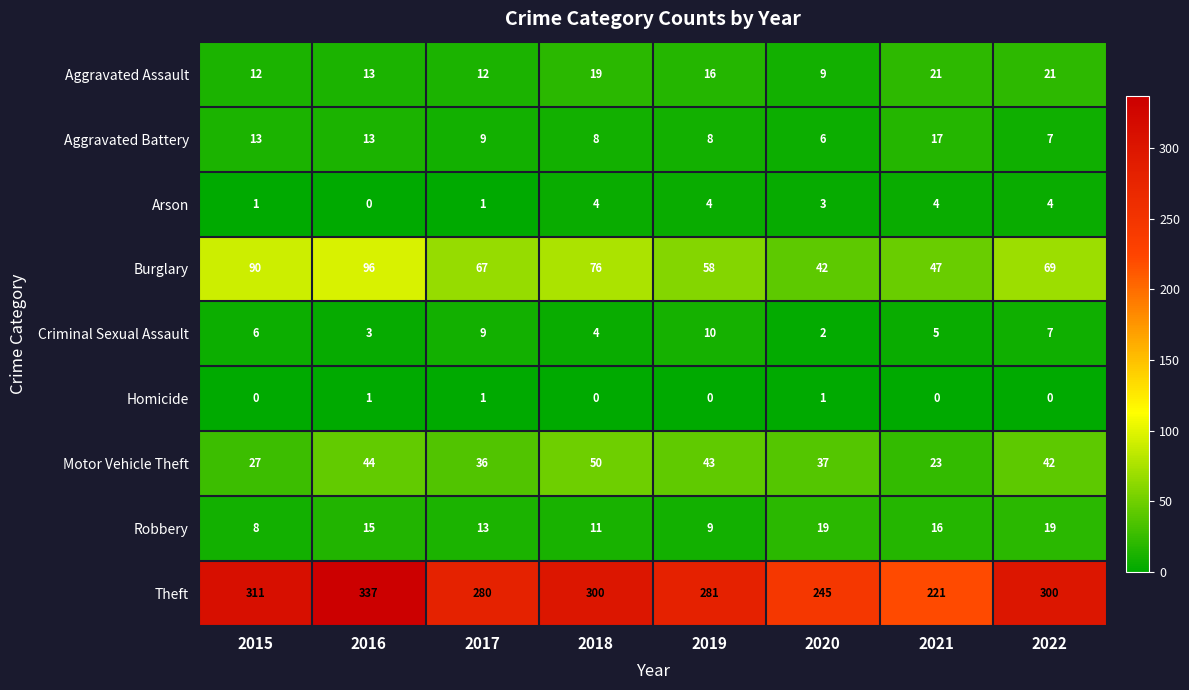

At which category is the sum across all series the highest?

2016